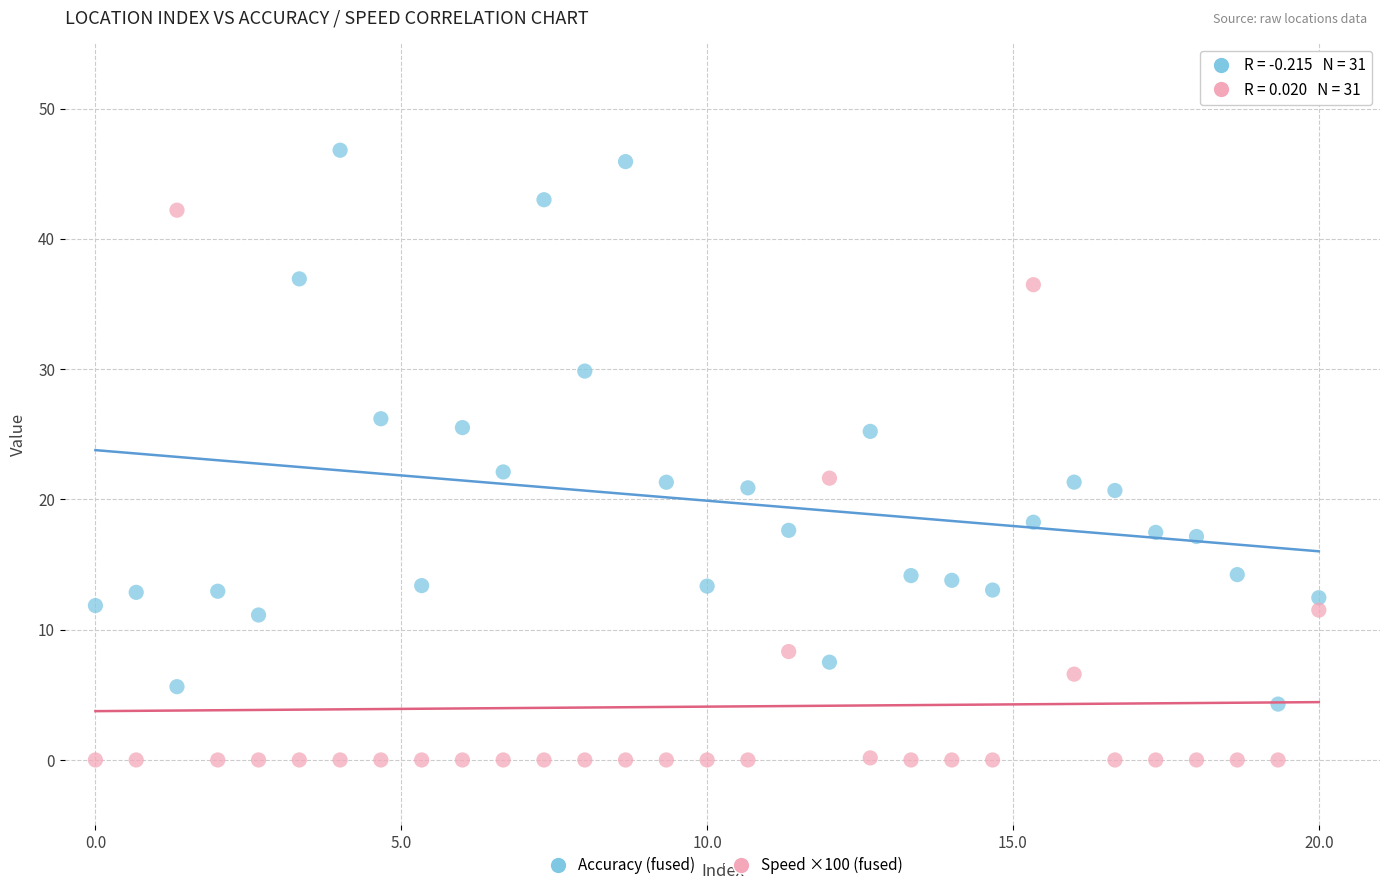

Across all data points, what is the range of X values (max minus min)?

20.0